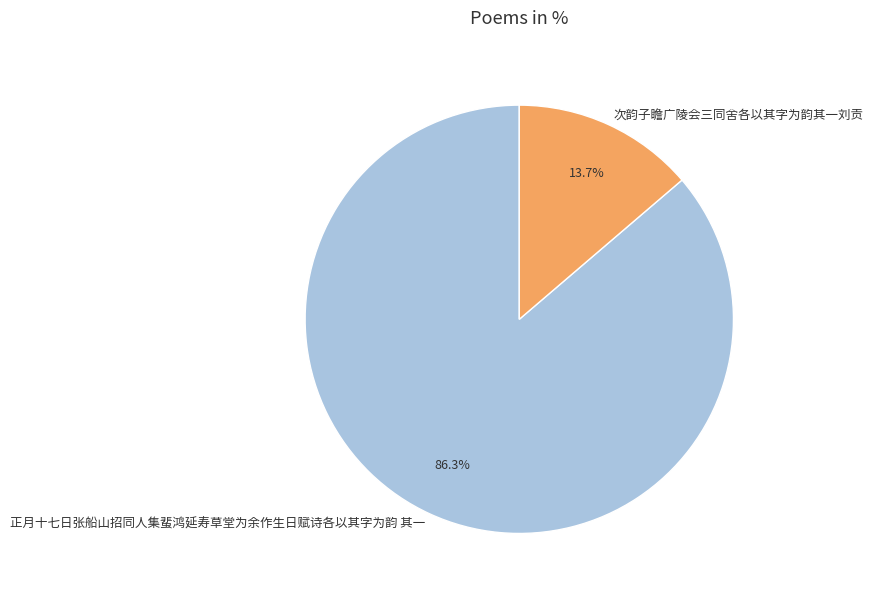

What is the largest slice in the pie chart?

正月十七日张船山招同人集蜚鸿延寿草堂为余作生日赋诗各以其字为韵 其一